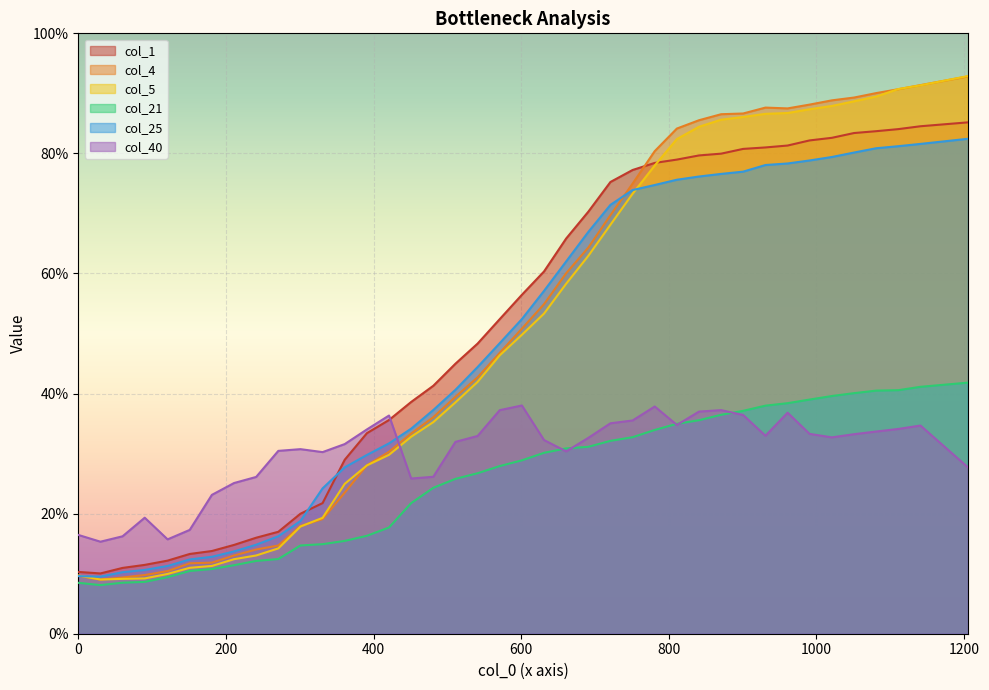

At which category does col_4 reach its first local valley?

30